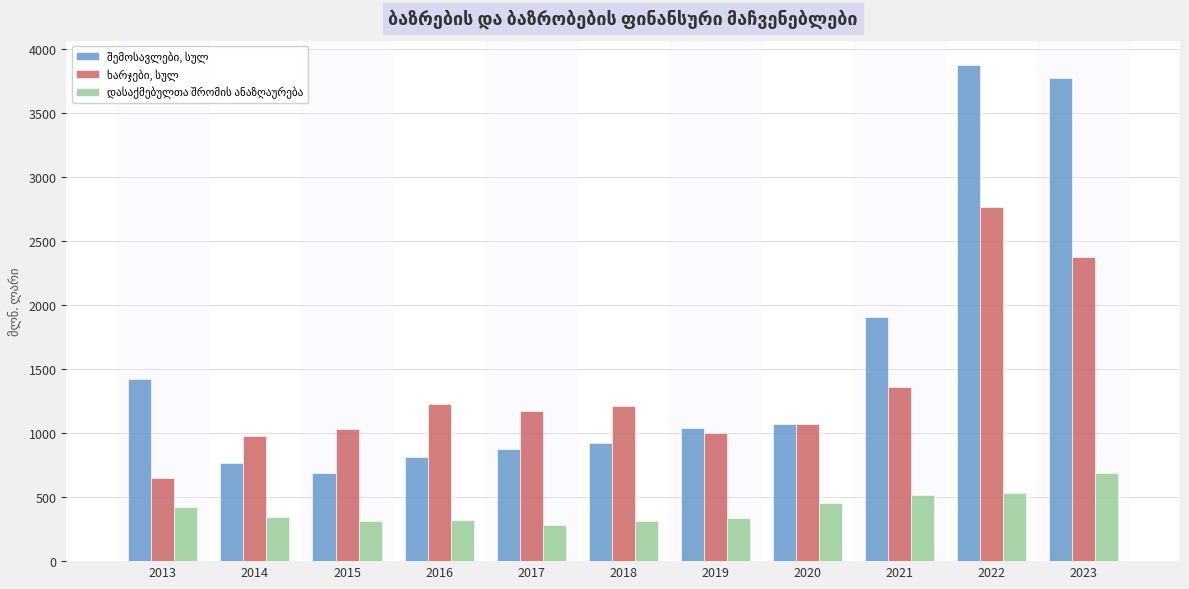

What is the minimum value shown in the chart?

285.8